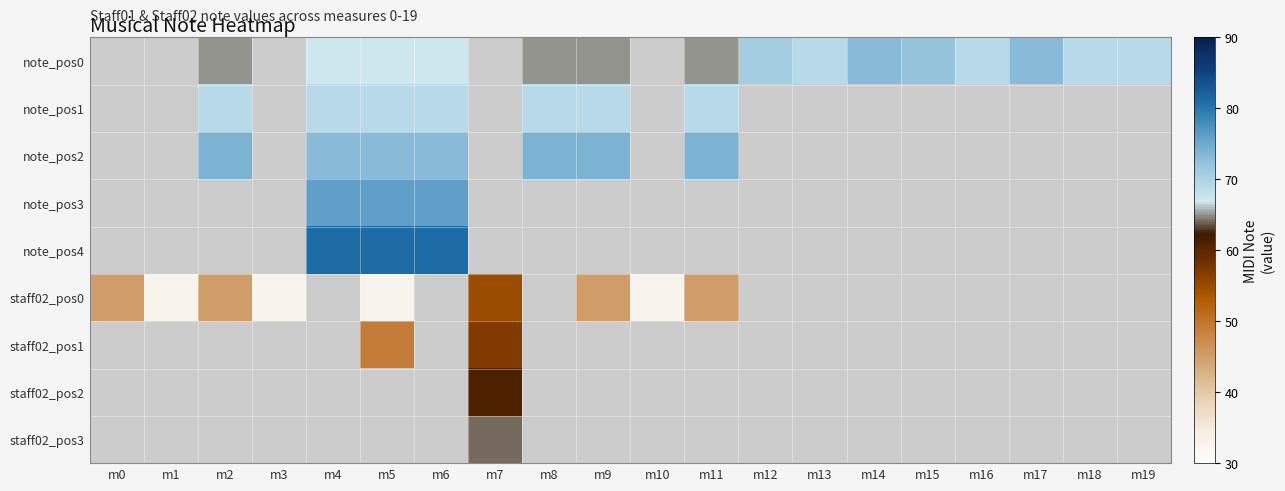

Which category has the lowest value across all series?

m1